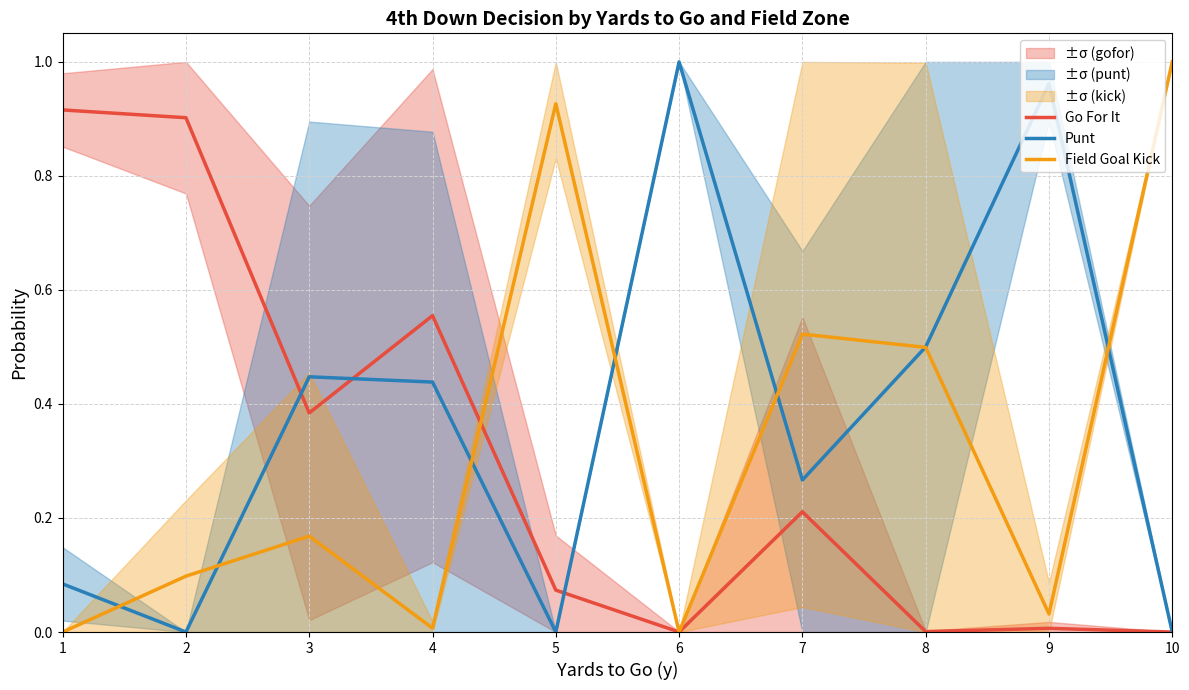

How many values in Go For It are above zero?

9